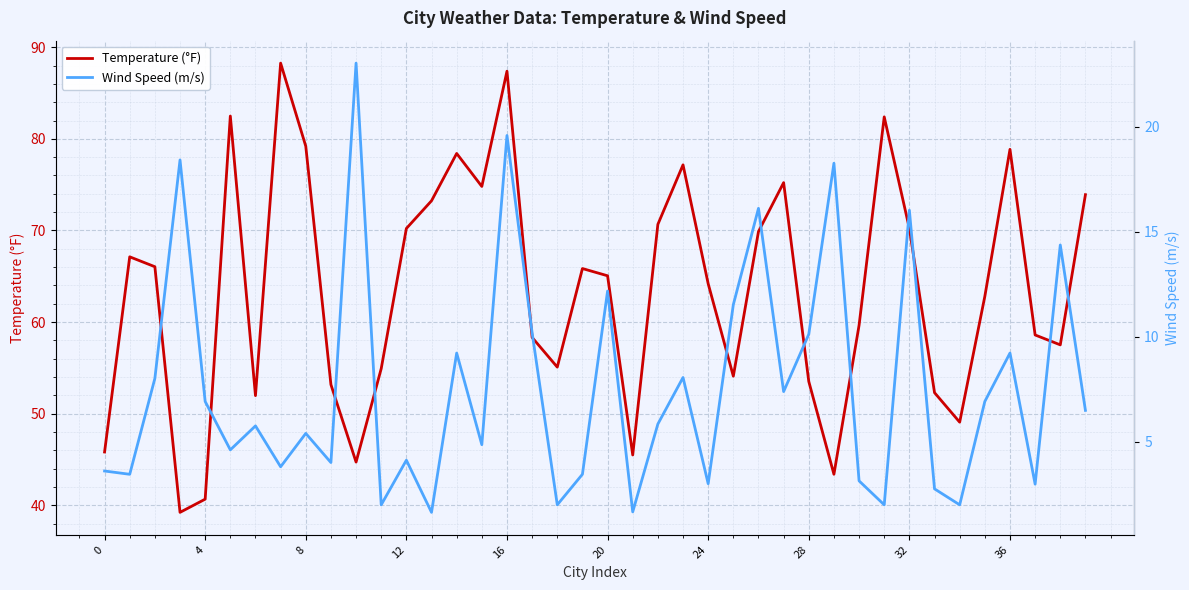

The value of Temperature (°F) at 32 is 70.2. True or false?

True